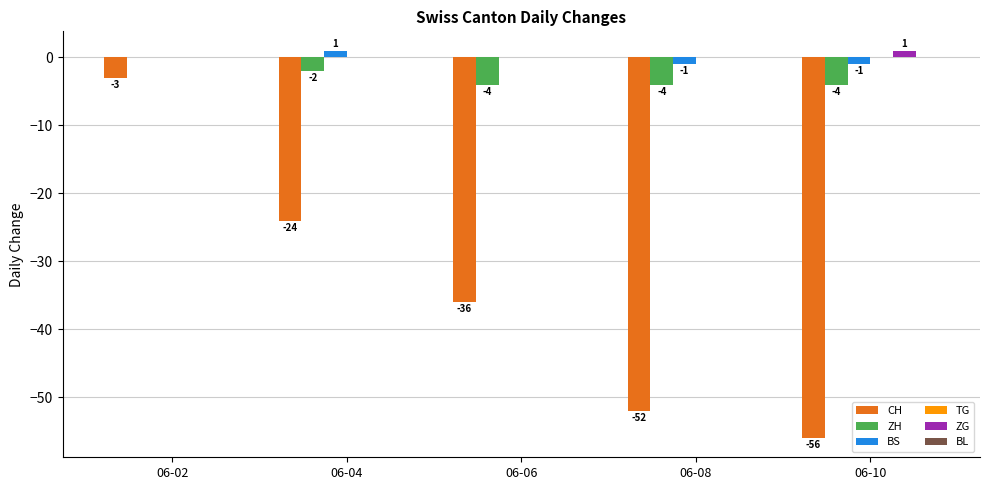

The ZG series shows 0 at 06-04. True or false?

True